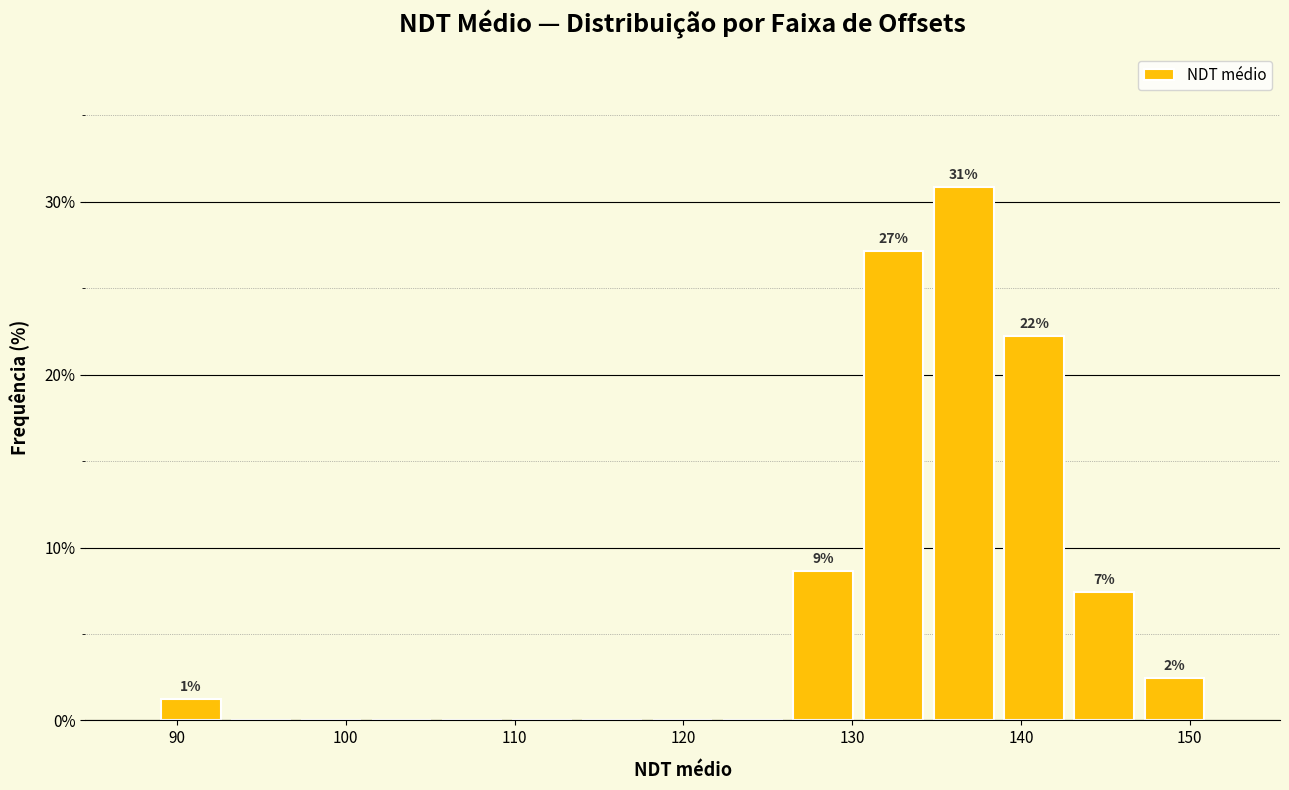

Which range on the x-axis has the tallest bar?

135 to 139